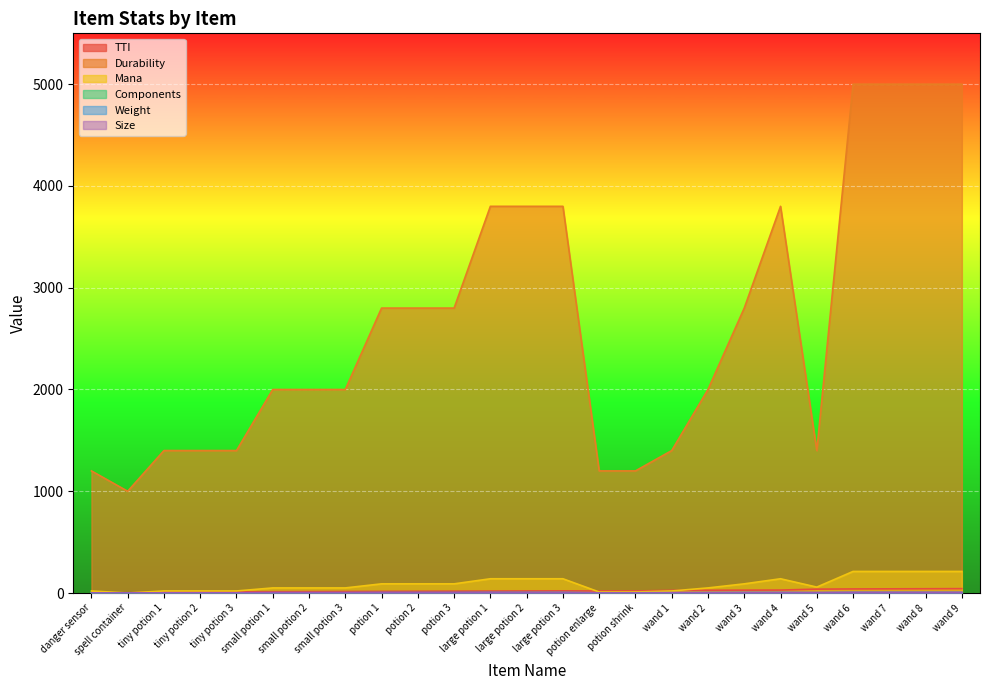

Reading left to right, transcribe all the data shown in this chart.

TTI: danger sensor=2	spell container=1	tiny potion 1=10	tiny potion 2=11	tiny potion 3=12	small potion 1=13	small potion 2=14	small potion 3=15	potion 1=16	potion 2=17	potion 3=18	large potion 1=19	large potion 2=20	large potion 3=21	potion enlarge=20	potion shrink=20	wand 1=26	wand 2=27	wand 3=28	wand 4=29	wand 5=38	wand 6=40	wand 7=41	wand 8=42	wand 9=43
Durability: danger sensor=1200	spell container=1000	tiny potion 1=1400	tiny potion 2=1400	tiny potion 3=1400	small potion 1=2000	small potion 2=2000	small potion 3=2000	potion 1=2800	potion 2=2800	potion 3=2800	large potion 1=3800	large potion 2=3800	large potion 3=3800	potion enlarge=1200	potion shrink=1200	wand 1=1400	wand 2=2000	wand 3=2800	wand 4=3800	wand 5=1400	wand 6=5000	wand 7=5000	wand 8=5000	wand 9=5000
Mana: danger sensor=20	spell container=0	tiny potion 1=20	tiny potion 2=20	tiny potion 3=20	small potion 1=50	small potion 2=50	small potion 3=50	potion 1=90	potion 2=90	potion 3=90	large potion 1=140	large potion 2=140	large potion 3=140	potion enlarge=10	potion shrink=10	wand 1=20	wand 2=50	wand 3=90	wand 4=140	wand 5=58	wand 6=212	wand 7=212	wand 8=212	wand 9=212
Weight: danger sensor=1	spell container=1	tiny potion 1=2	tiny potion 2=2	tiny potion 3=2	small potion 1=3	small potion 2=3	small potion 3=3	potion 1=4	potion 2=4	potion 3=4	large potion 1=5	large potion 2=5	large potion 3=5	potion enlarge=2	potion shrink=2	wand 1=3	wand 2=4	wand 3=5	wand 4=5	wand 5=4	wand 6=6	wand 7=6	wand 8=6	wand 9=6
Size: danger sensor=1	spell container=1	tiny potion 1=2	tiny potion 2=2	tiny potion 3=2	small potion 1=3	small potion 2=3	small potion 3=3	potion 1=4	potion 2=4	potion 3=4	large potion 1=5	large potion 2=5	large potion 3=5	potion enlarge=2	potion shrink=2	wand 1=3	wand 2=4	wand 3=5	wand 4=5	wand 5=4	wand 6=6	wand 7=6	wand 8=6	wand 9=6